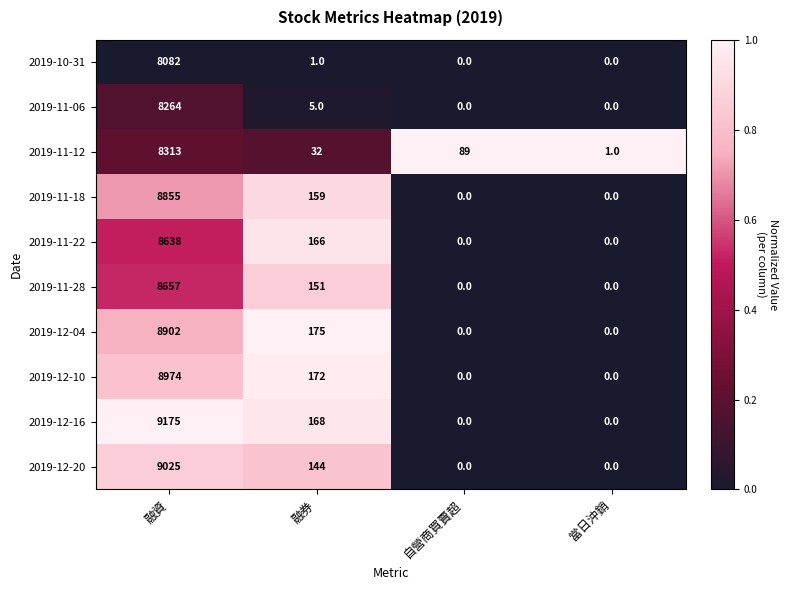

What is the difference between the 2019-12-20 values at 自營商買賣超 and 融資?

9025